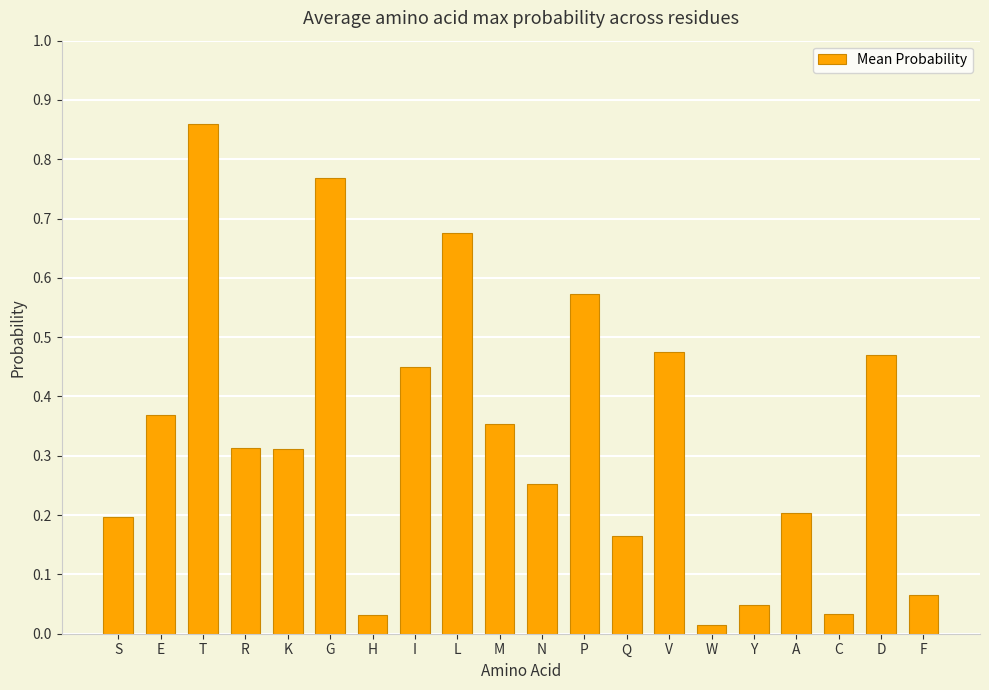

At which label is the value closest to 0?

W